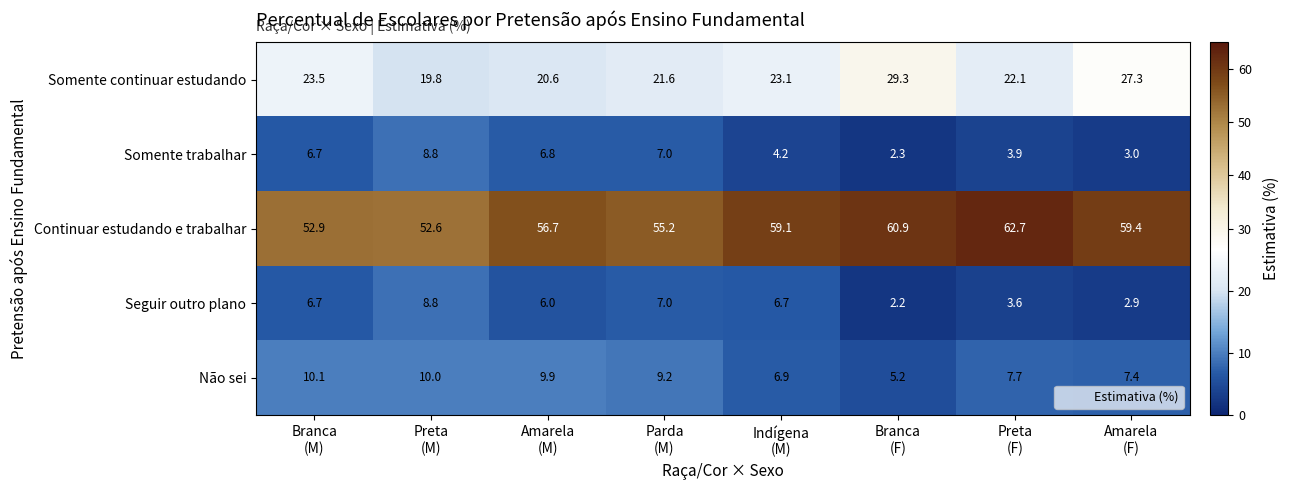

What is the difference between the maximum and minimum values in the Não sei series?

4.9